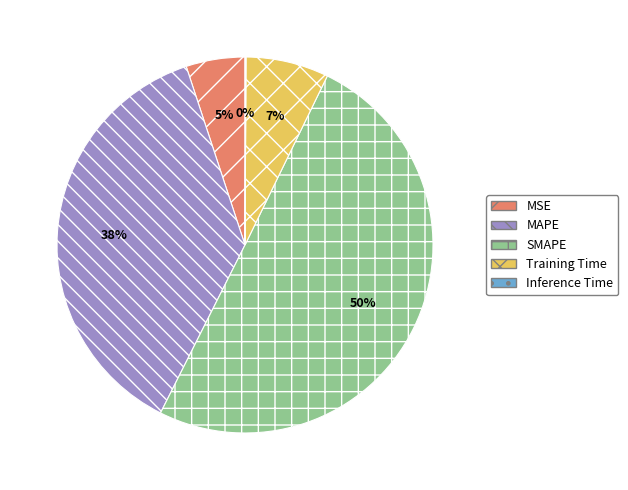

What is the majority slice?

SMAPE